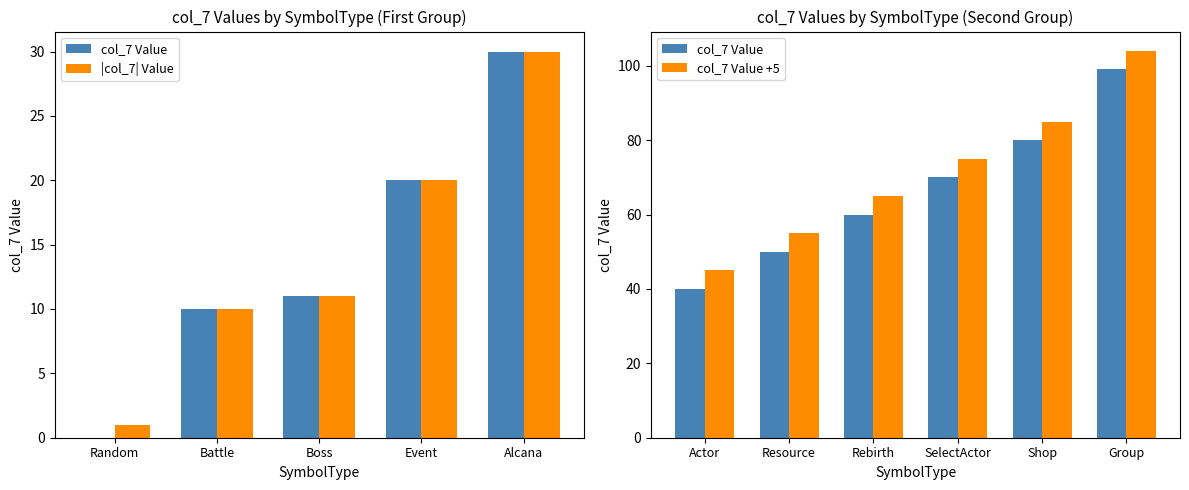

Does the chart contain stacked bars?

No